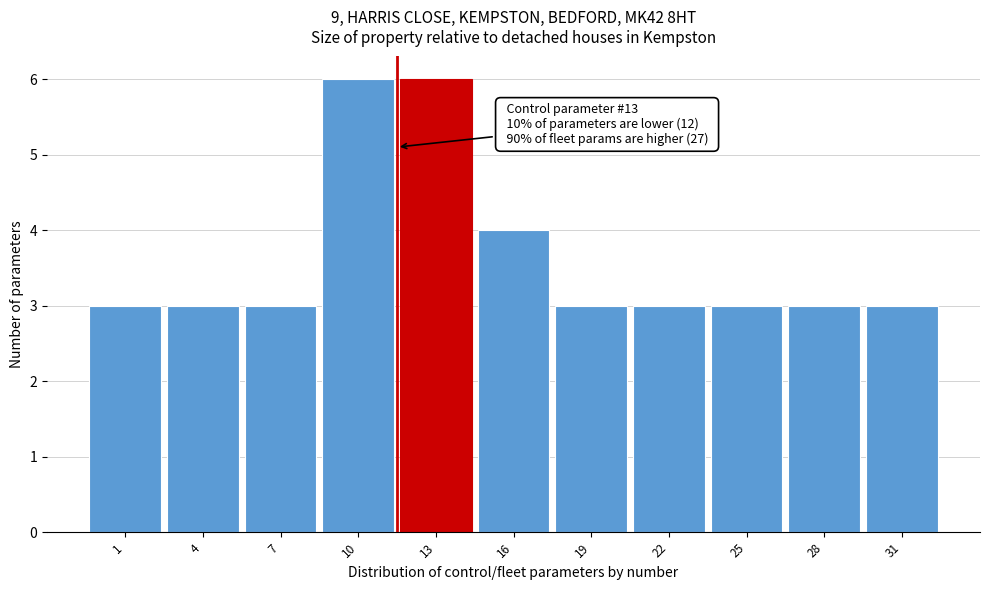

Reading right to left, what are all the values shown in this chart?

3	3	3	3	3	4	6	6	3	3	3